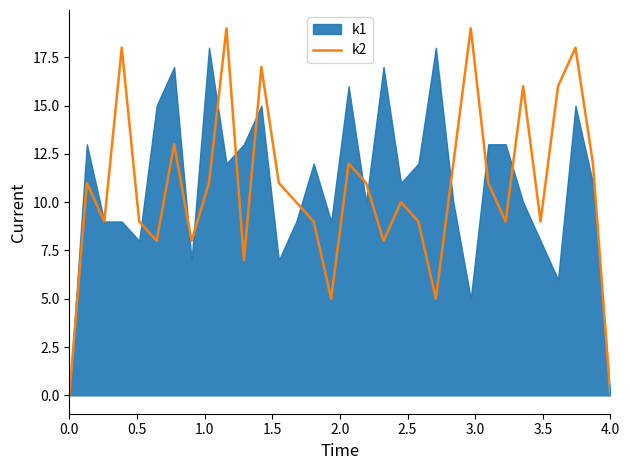

What is the highest value of the k2 series?

19